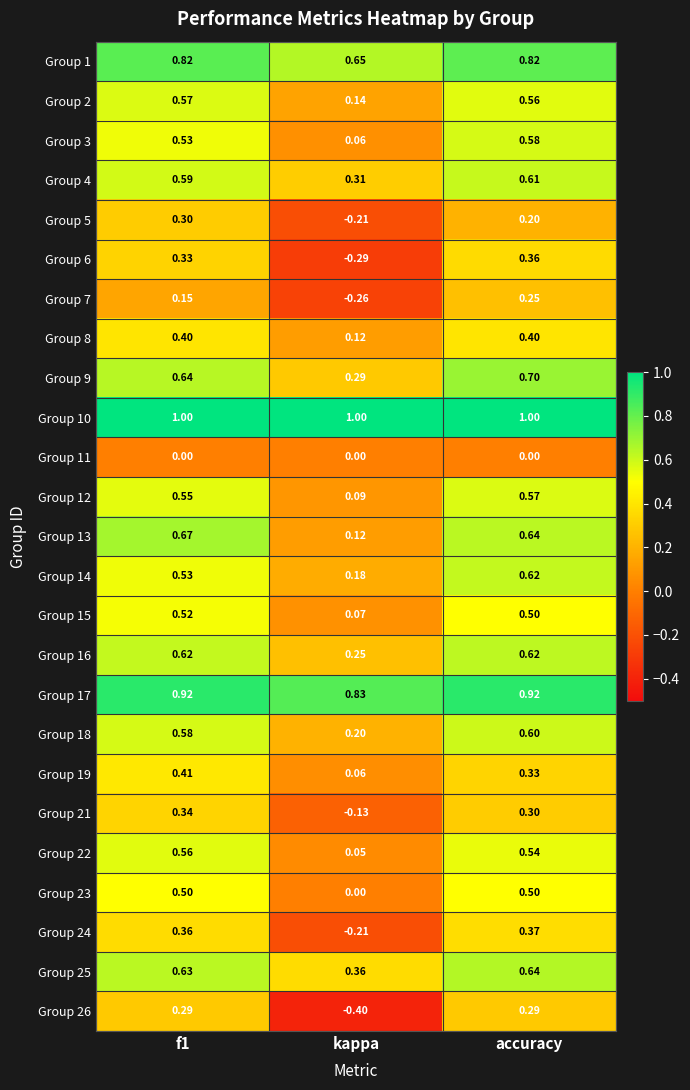

Which category has the lowest value in the Group 9 series?

kappa